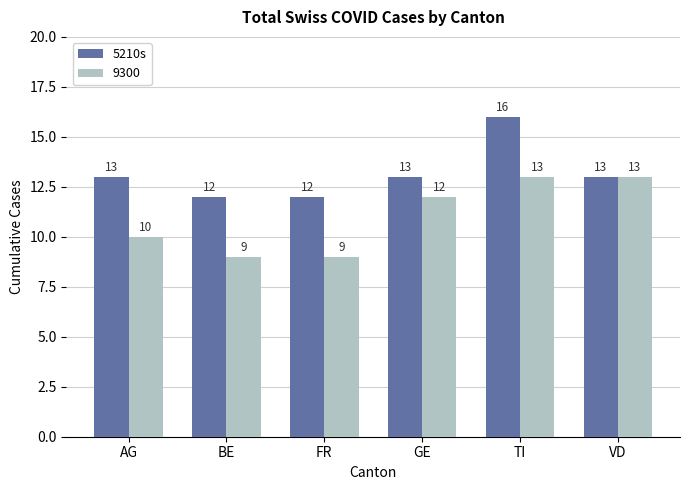

Count the 9300 values in the range 9 to 13.

6